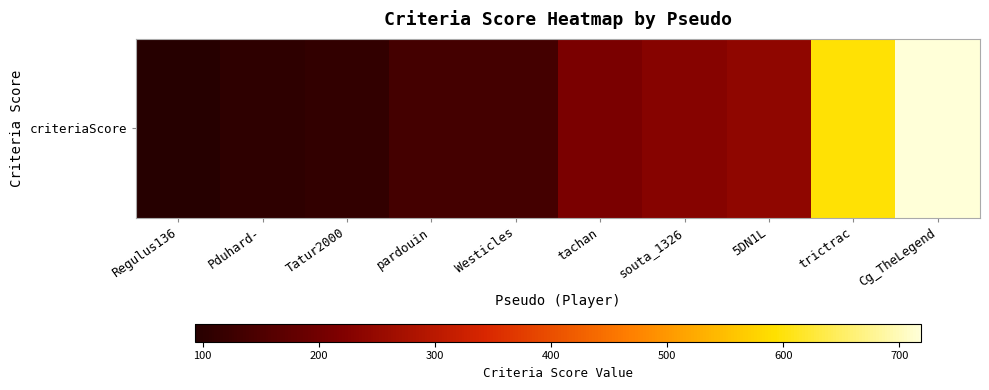

Rank the categories by value from lowest to highest.

Regulus136, Pduhard-, Tatur2000, pardouin, Westicles, tachan, souta_1326, 5DN1L, trictrac, Cg_TheLegend